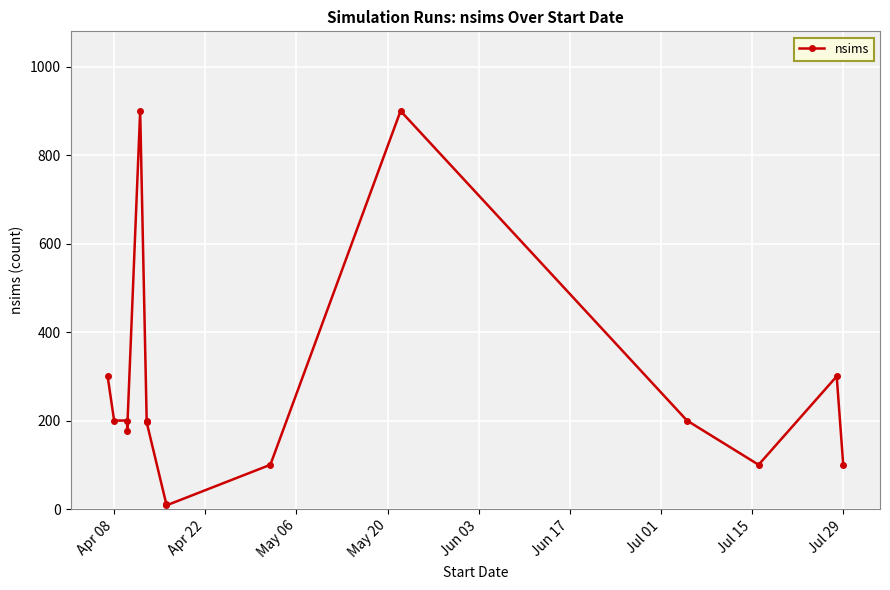

Does the chart display data point markers on the line(s)?

Yes